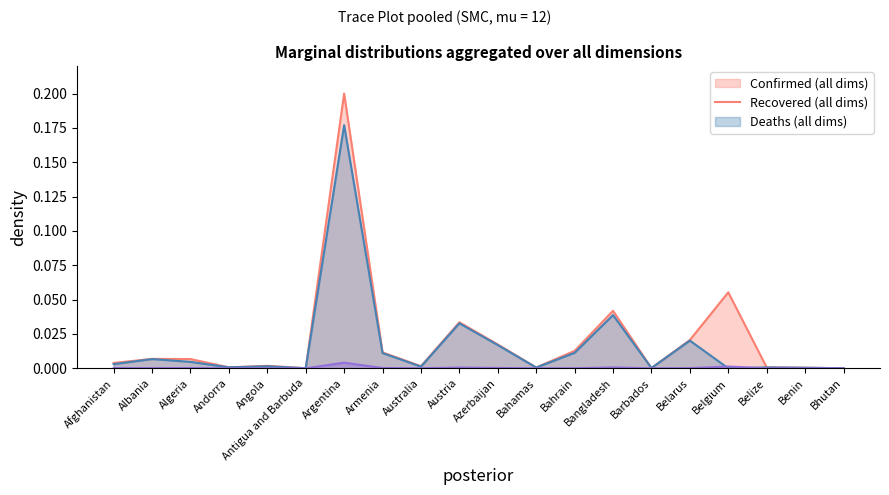

Rank the categories by Confirmed value from lowest to highest.

Antigua and Barbuda, Bhutan, Barbados, Benin, Bahamas, Belize, Andorra, Australia, Angola, Afghanistan, Algeria, Albania, Armenia, Bahrain, Azerbaijan, Belarus, Austria, Bangladesh, Belgium, Argentina